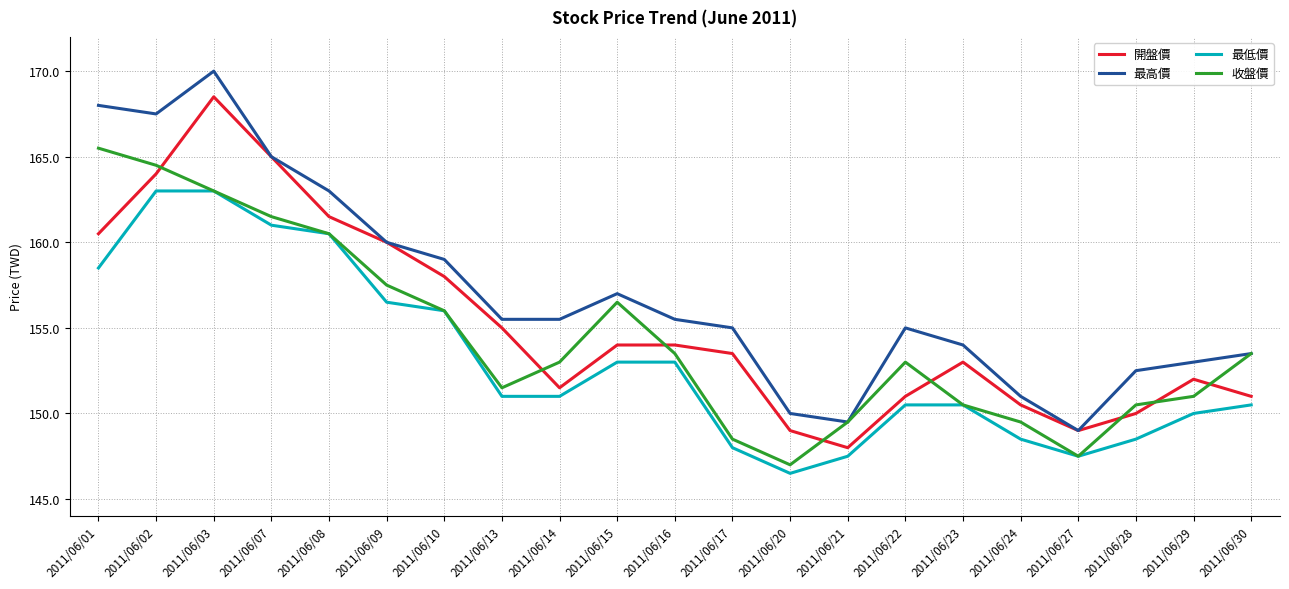

How many values in the 最低價 series are below 151?

10